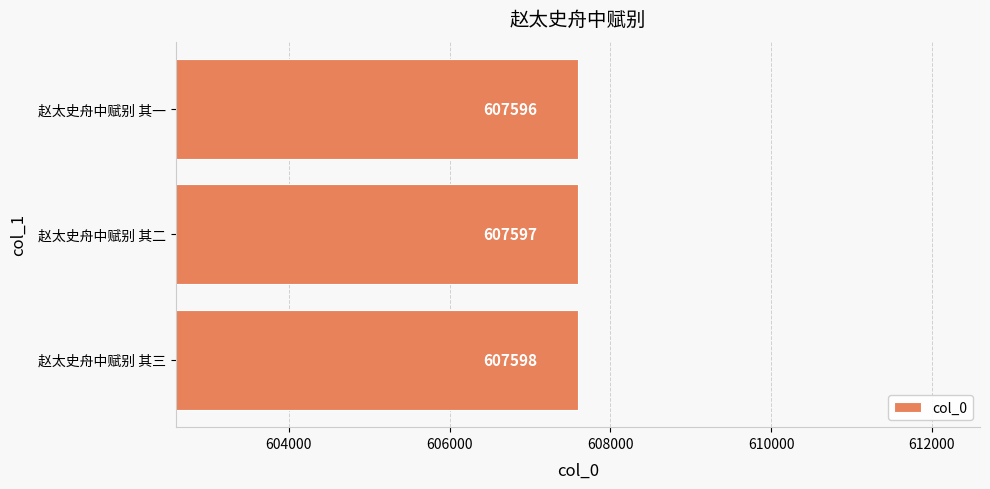

Which has a higher value, 赵太史舟中赋别 其三 or 赵太史舟中赋别 其二?

赵太史舟中赋别 其三